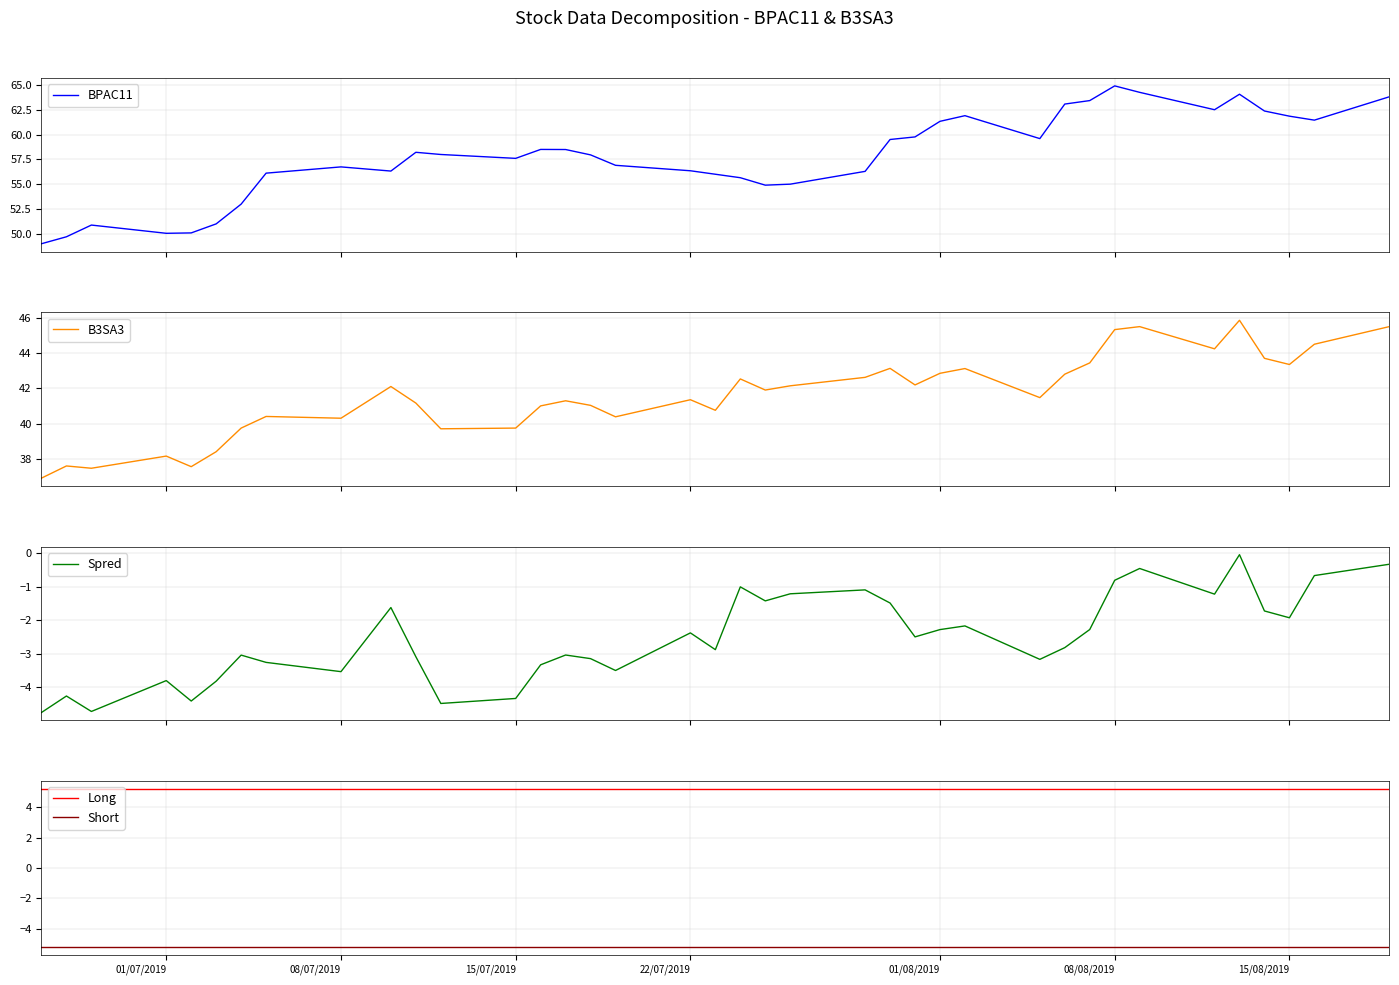

What is the difference between the maximum and second lowest values in the BPAC11 series?

15.2